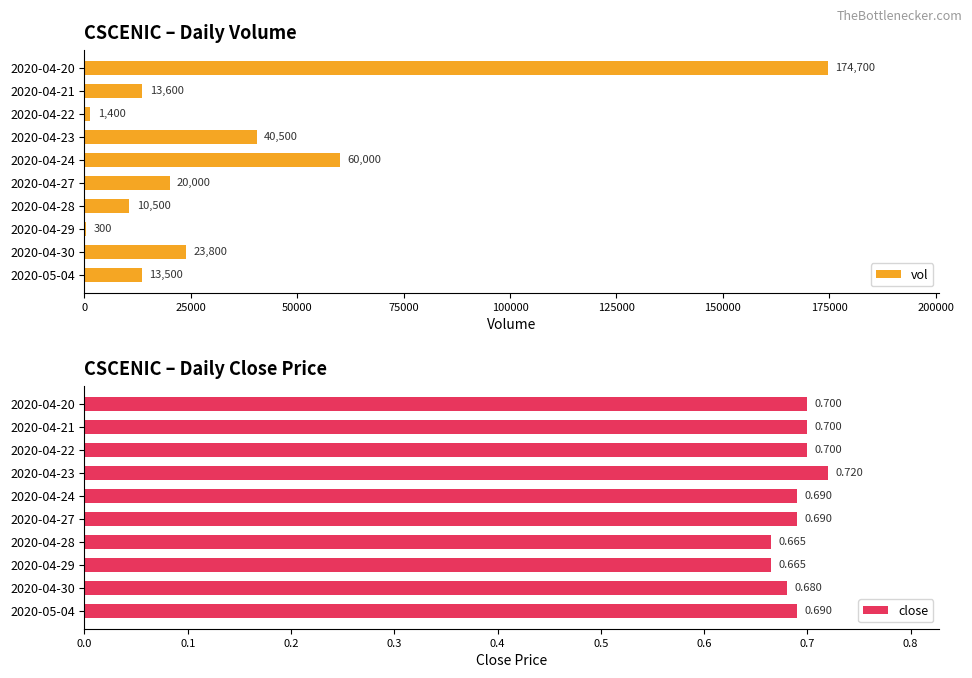

What is the value of the vol bar at the 6th from the left?

20000.0